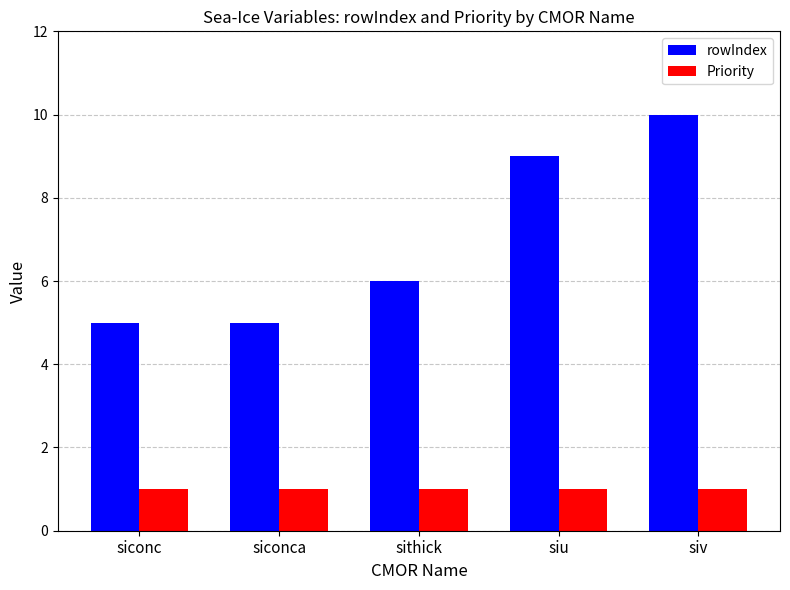

Rank the series by their average value, from lowest to highest.

Priority, rowIndex